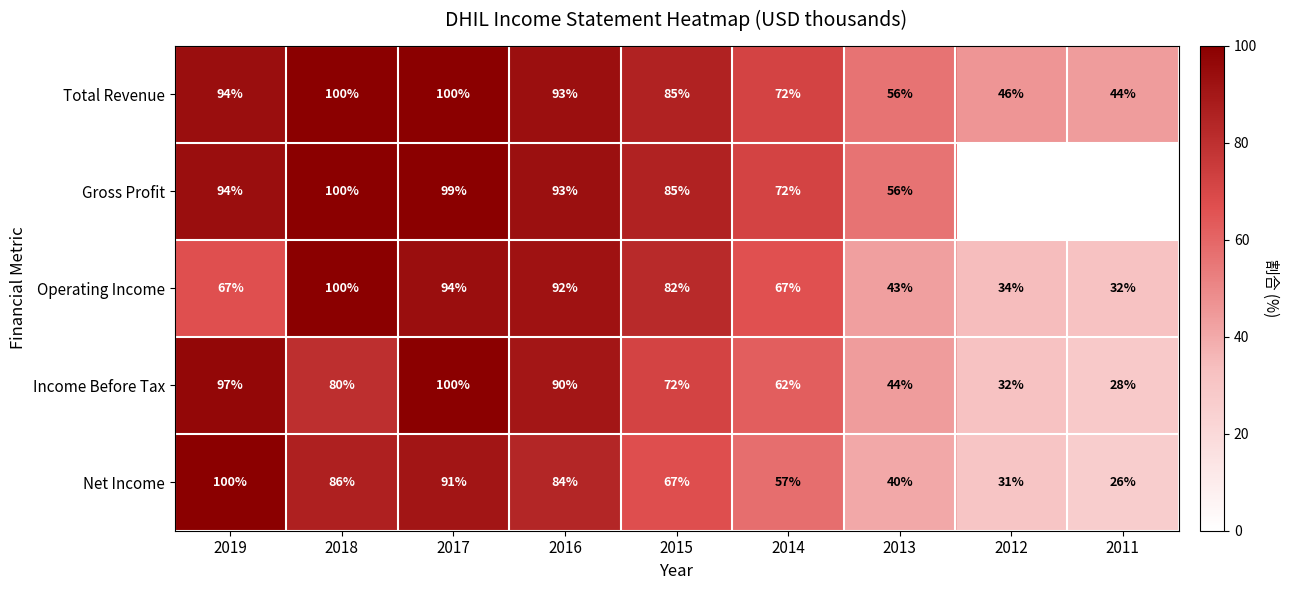

What is the minimum value for Operating Income?

32